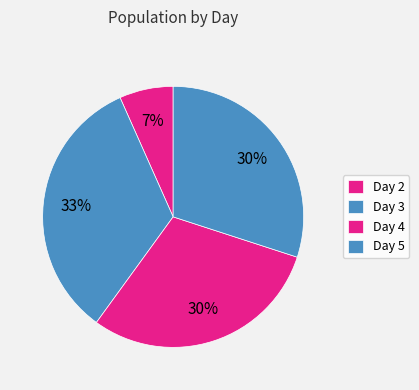

What percentage is the Day 2 slice, to the nearest percent?

7%